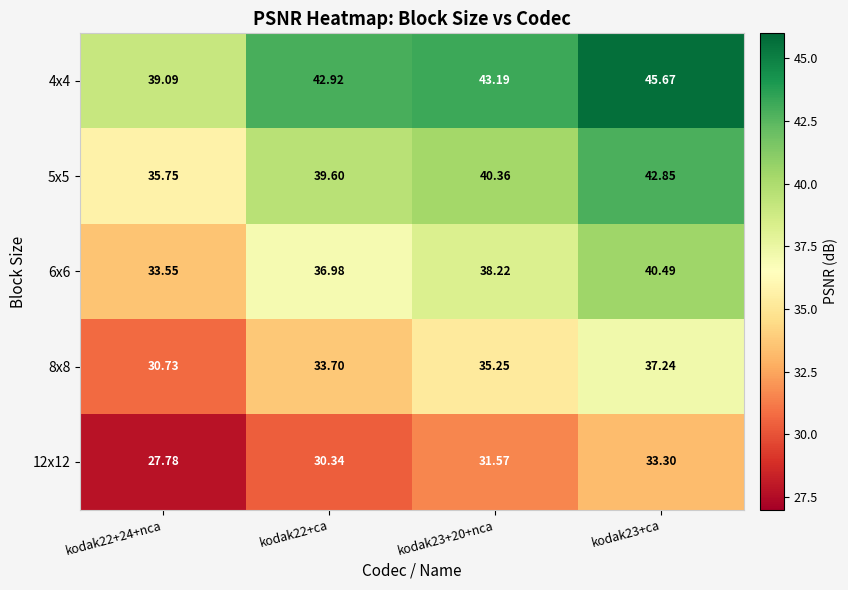

Is the value of 5x5 at kodak22+24+nca greater than the value of 8x8 at kodak22+ca?

Yes